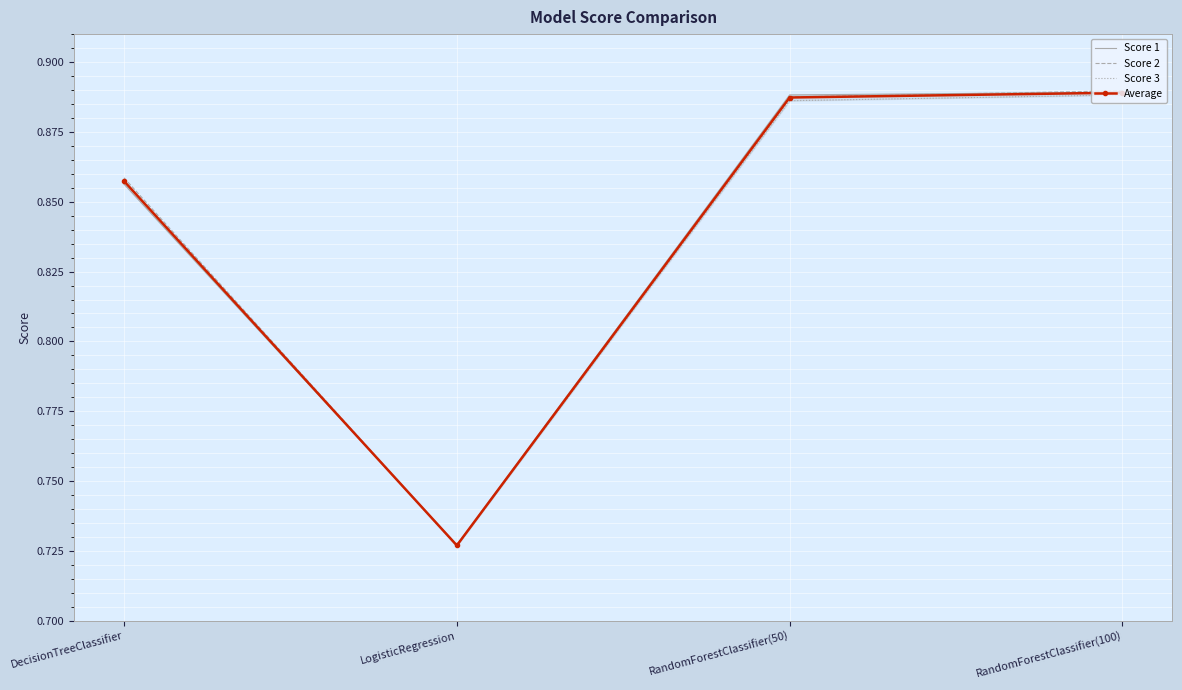

What is the label of the 4th point from the left?

RandomForestClassifier(100)